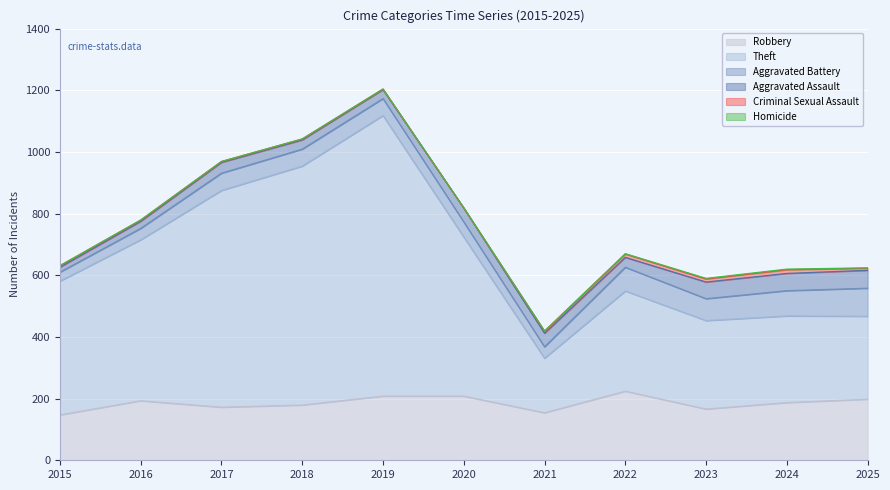

List the labels in order of Criminal Sexual Assault value, smallest first.

2020, 2019, 2017, 2018, 2016, 2015, 2021, 2025, 2023, 2022, 2024